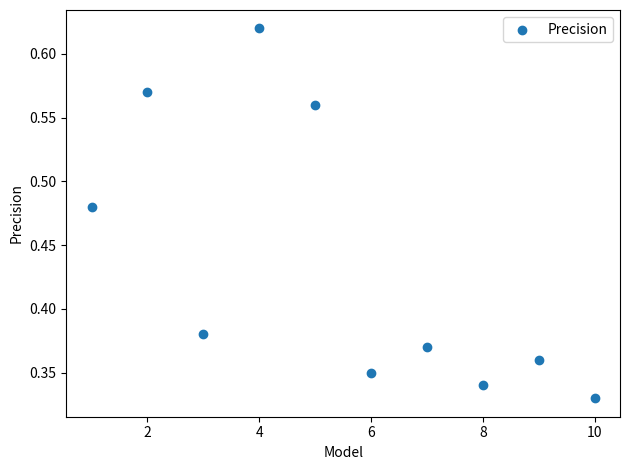

What is the range of X values (max minus min)?

9.0